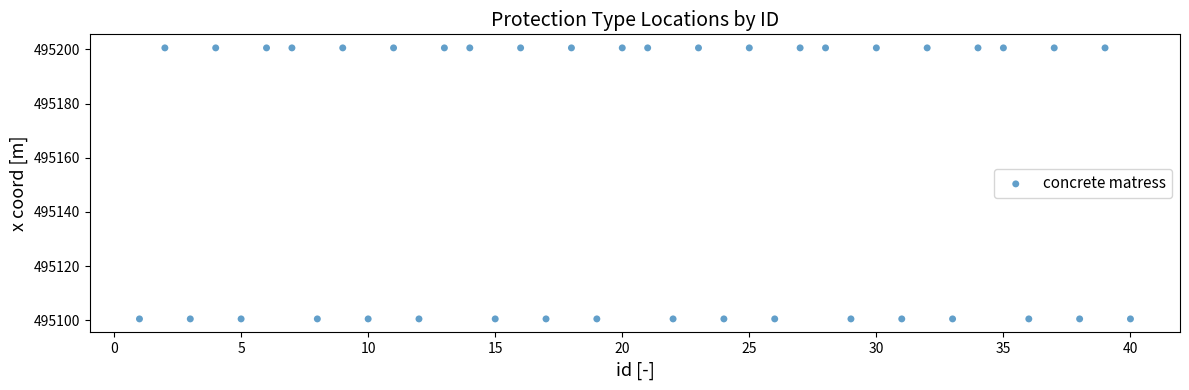

What is the range of Y values (max minus min)?

100.0